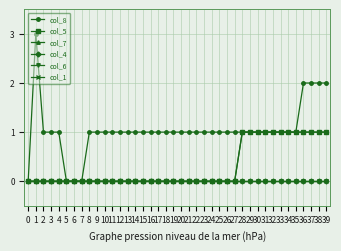

Does the chart have visible grid lines?

Yes